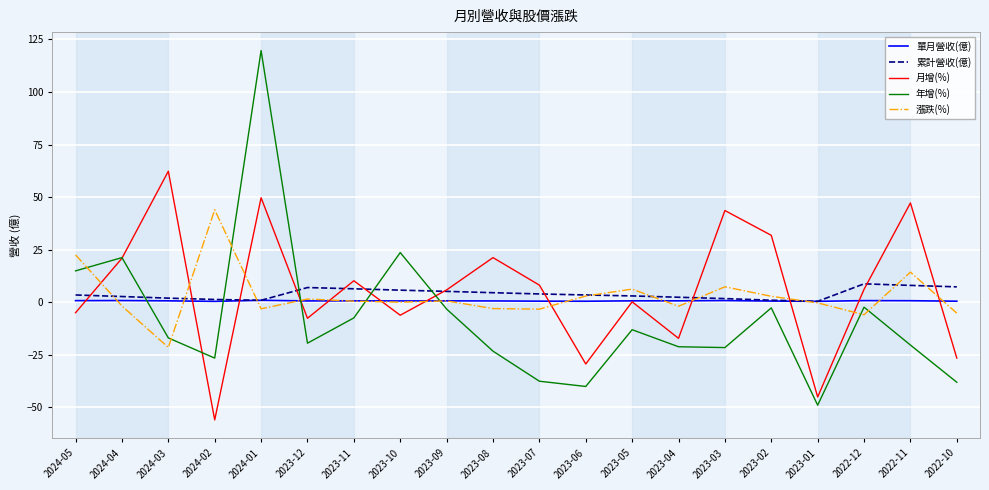

After their last crossing, which series has the higher values: 累計營收(億) or 月增(%)?

累計營收(億)